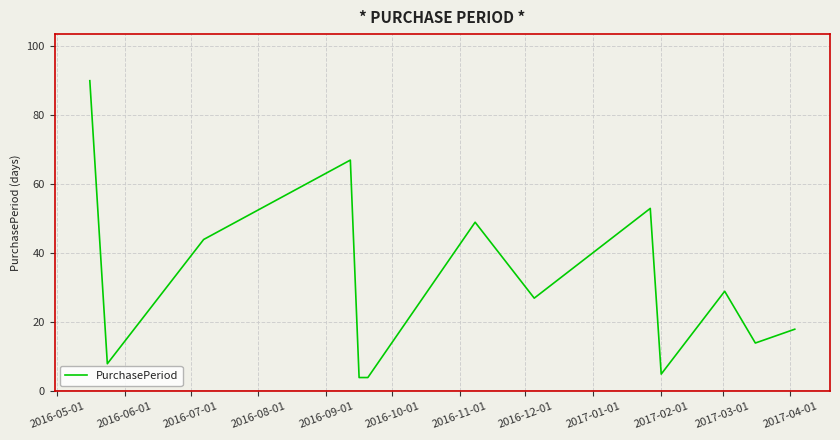

What is the smallest value displayed?

4